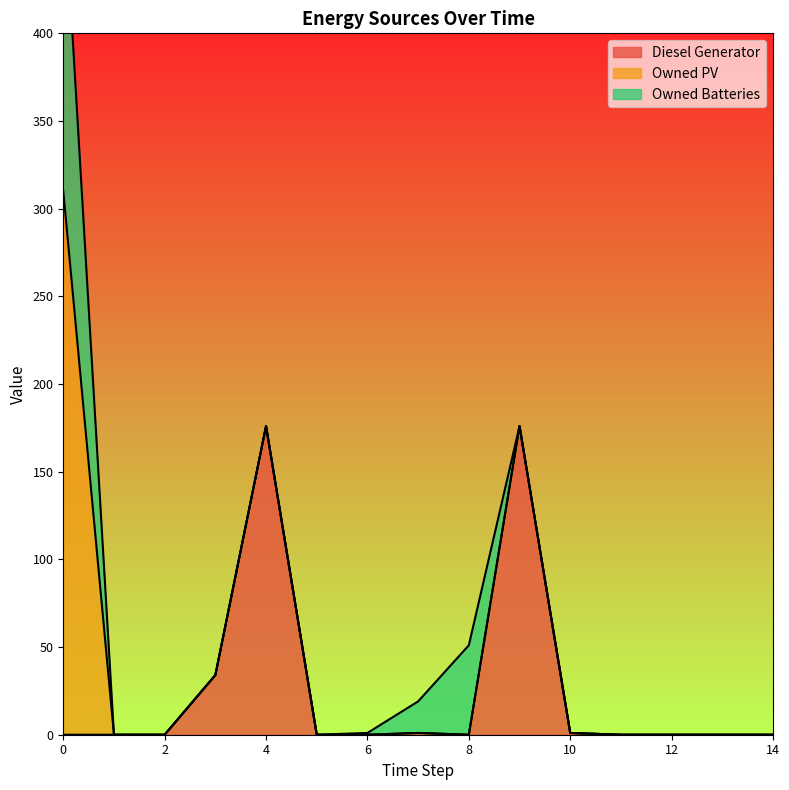

What is the average value of the Diesel Generator series?

26